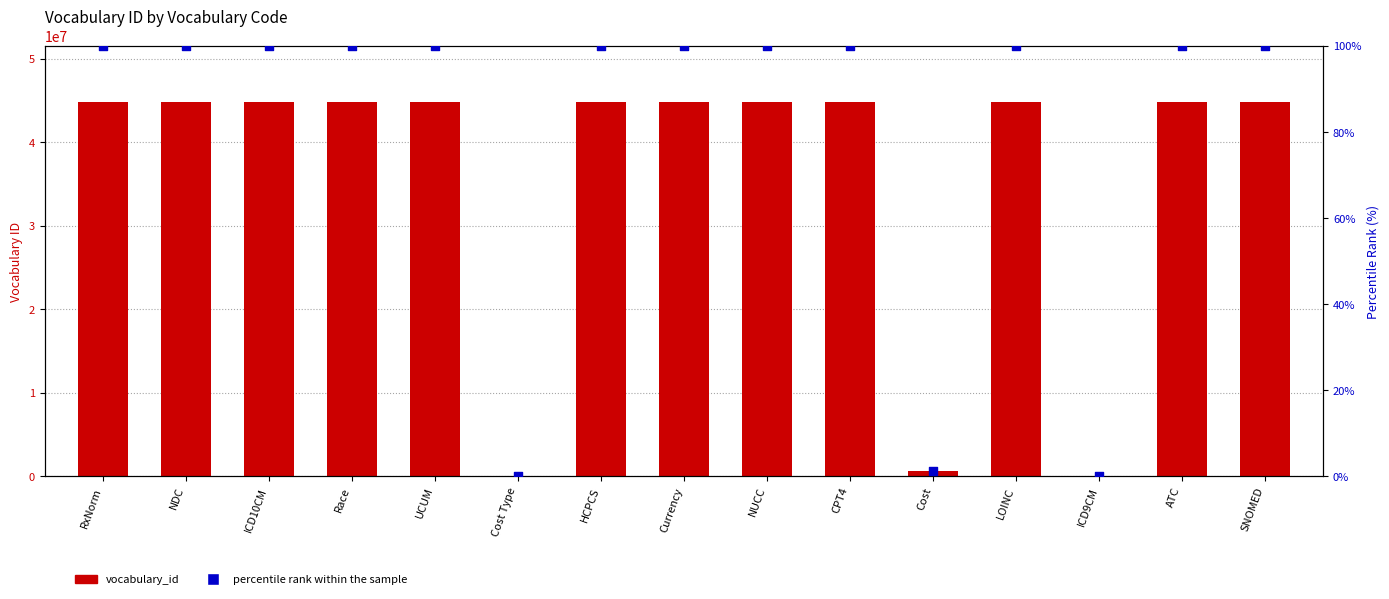

Which series has the largest Y range (max minus min)?

vocabulary_id